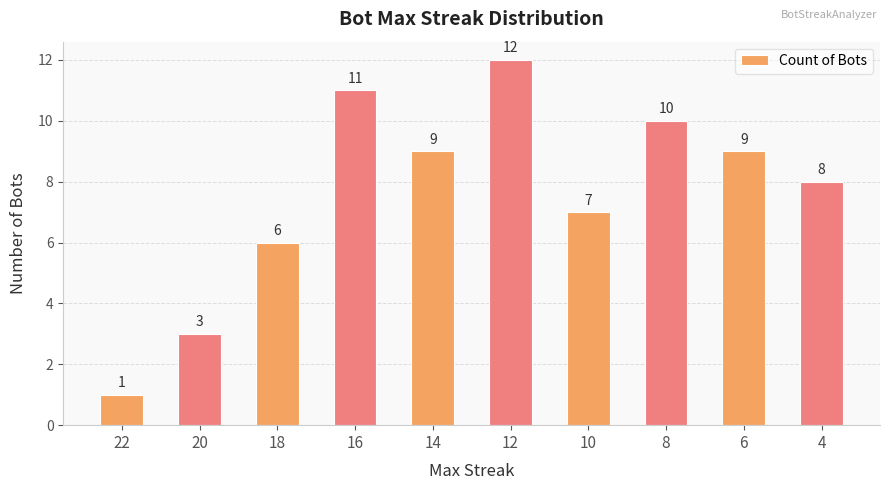

How many values are below 9?

5